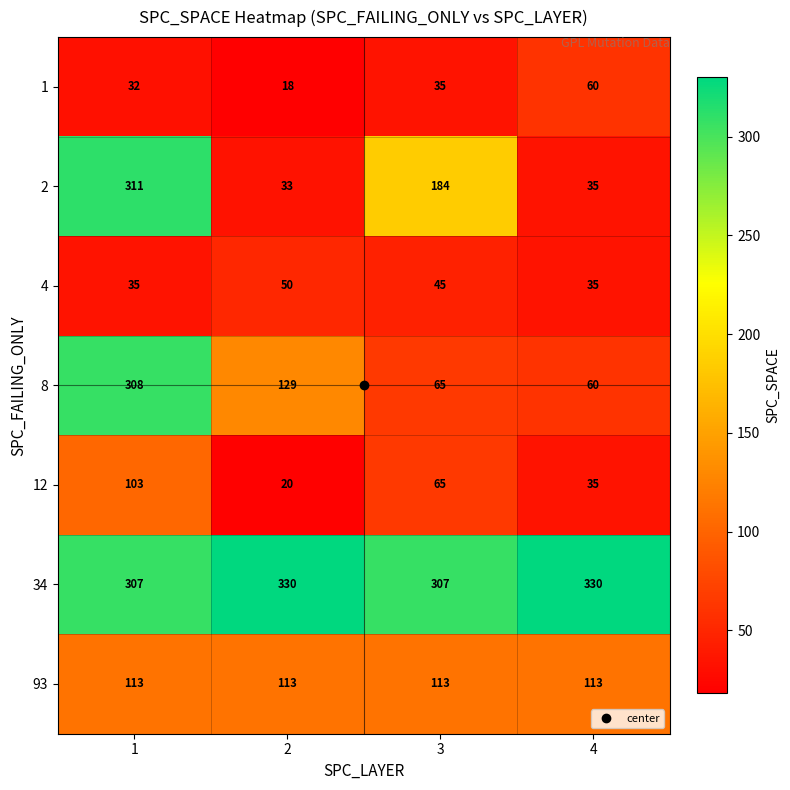

At how many categories does at least one series exceed 97?

4